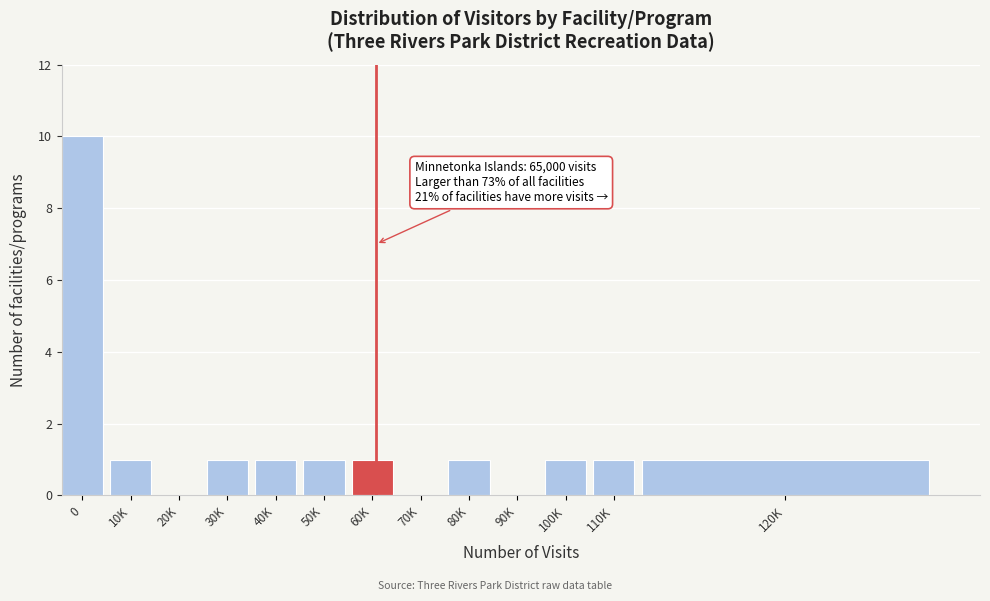

Reading left to right, what are all the values shown in this chart?

0=10	10K=1	20K=0	30K=1	40K=1	50K=1	60K=1	70K=0	80K=1	90K=0	100K=1	110K=1	120K=1